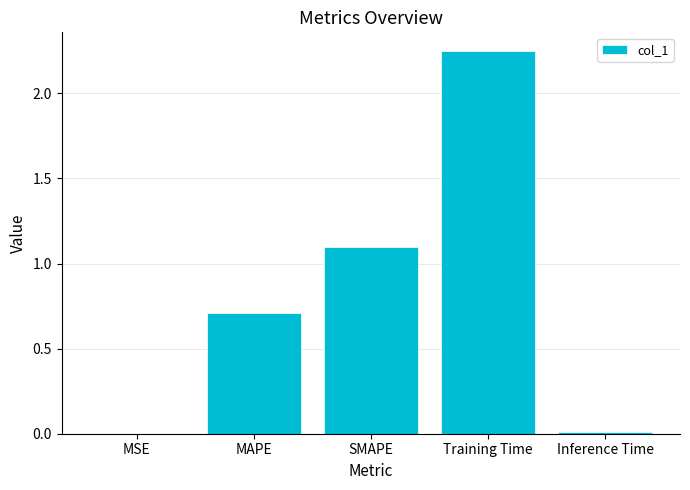

At which category does the chart reach its peak across all series?

Training Time